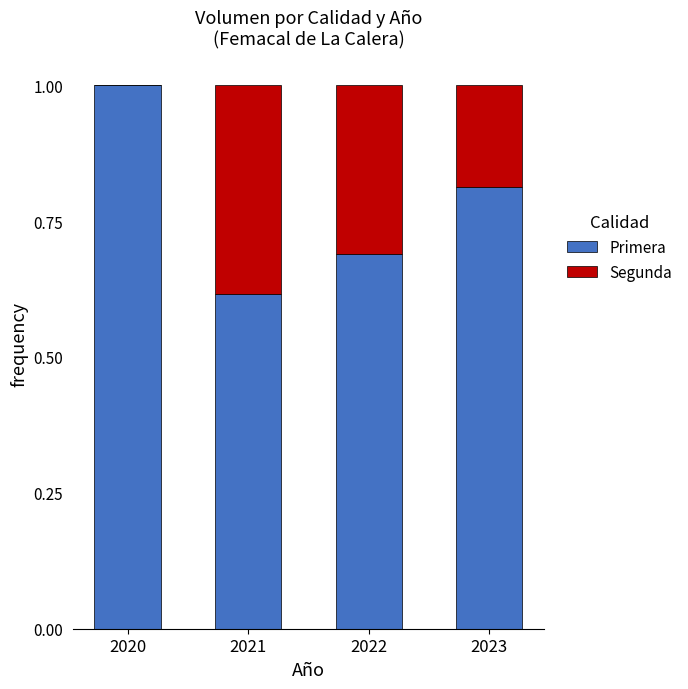

What is the sum of all Primera values?

3.1